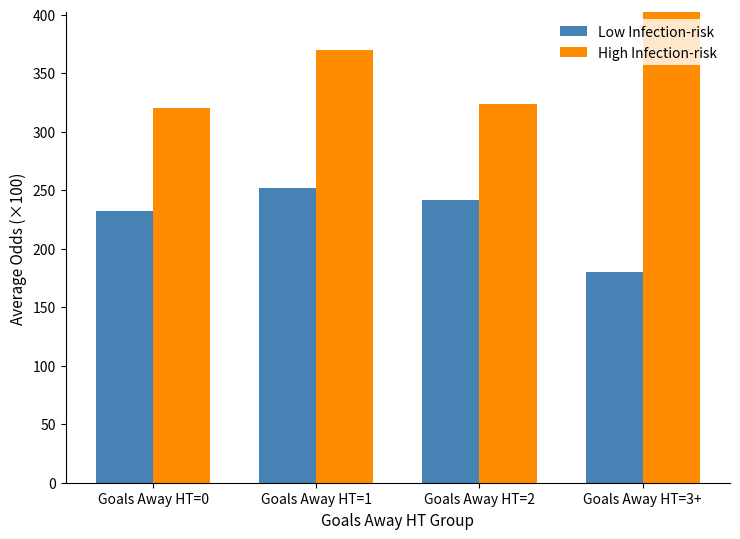

List the series in order of their overall mean, lowest first.

Low Infection-risk, High Infection-risk